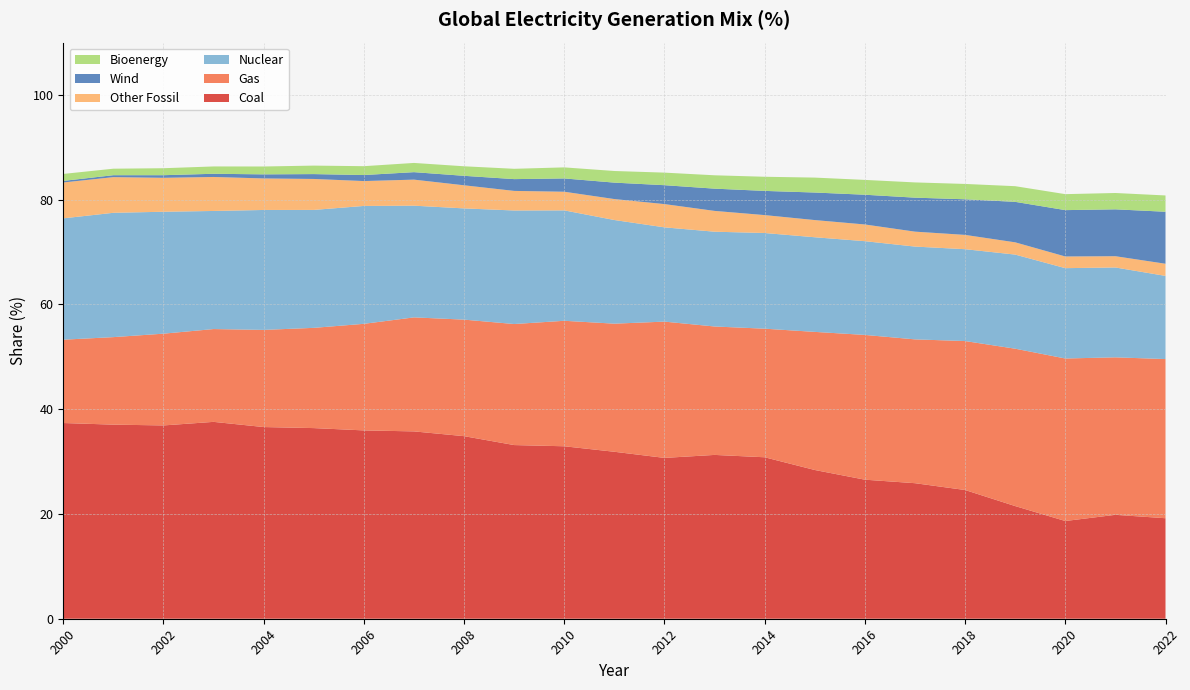

Reading right to left, extract all data points from this chart.

Coal: 2022=19.2	2021=19.8	2020=18.7	2019=21.5	2018=24.6	2017=25.9	2016=26.6	2015=28.4	2014=30.8	2013=31.3	2012=30.7	2011=31.9	2010=32.9	2009=33.2	2008=34.9	2007=35.8	2006=36.0	2005=36.4	2004=36.6	2003=37.6	2002=36.9	2001=37.1	2000=37.4
Gas: 2022=30.4	2021=30.1	2020=31.0	2019=30.1	2018=28.4	2017=27.5	2016=27.6	2015=26.4	2014=24.6	2013=24.5	2012=26.0	2011=24.5	2010=24.0	2009=23.1	2008=22.2	2007=21.8	2006=20.4	2005=19.1	2004=18.6	2003=17.7	2002=17.5	2001=16.7	2000=15.9
Nuclear: 2022=15.9	2021=17.2	2020=17.2	2019=18.0	2018=17.5	2017=17.7	2016=17.9	2015=18.1	2014=18.3	2013=18.1	2012=18.0	2011=19.8	2010=21.1	2009=21.7	2008=21.2	2007=21.3	2006=22.5	2005=22.5	2004=22.9	2003=22.6	2002=23.3	2001=23.7	2000=23.2
Other Fossil: 2022=2.3	2021=2.1	2020=2.2	2019=2.3	2018=2.7	2017=2.9	2016=3.2	2015=3.3	2014=3.4	2013=4.0	2012=4.4	2011=4.0	2010=3.6	2009=3.7	2008=4.4	2007=5.0	2006=4.8	2005=5.9	2004=6.0	2003=6.5	2002=6.5	2001=6.8	2000=6.8
Wind: 2022=9.9	2021=8.9	2020=8.8	2019=7.7	2018=6.8	2017=6.5	2016=5.7	2015=5.3	2014=4.6	2013=4.2	2012=3.6	2011=3.1	2010=2.5	2009=2.2	2008=1.8	2007=1.4	2006=1.1	2005=0.9	2004=0.8	2003=0.6	2002=0.5	2001=0.4	2000=0.3
Bioenergy: 2022=3.1	2021=3.1	2020=3.0	2019=3.0	2018=2.9	2017=2.9	2016=2.8	2015=2.9	2014=2.7	2013=2.5	2012=2.4	2011=2.2	2010=2.1	2009=2.0	2008=1.8	2007=1.8	2006=1.7	2005=1.6	2004=1.5	2003=1.4	2002=1.3	2001=1.2	2000=1.3